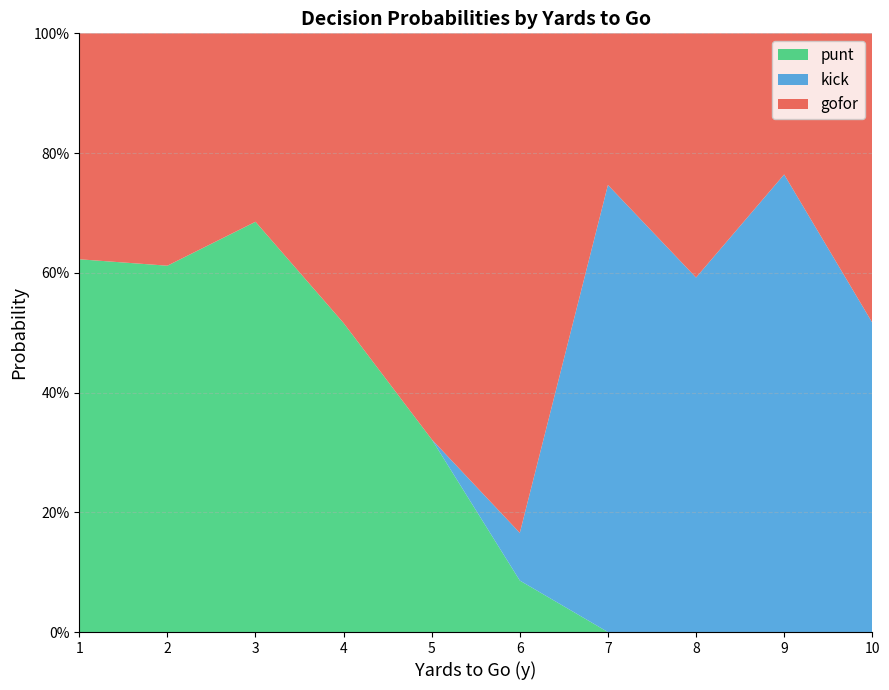

What are all the series names shown in the legend?

punt, kick, gofor